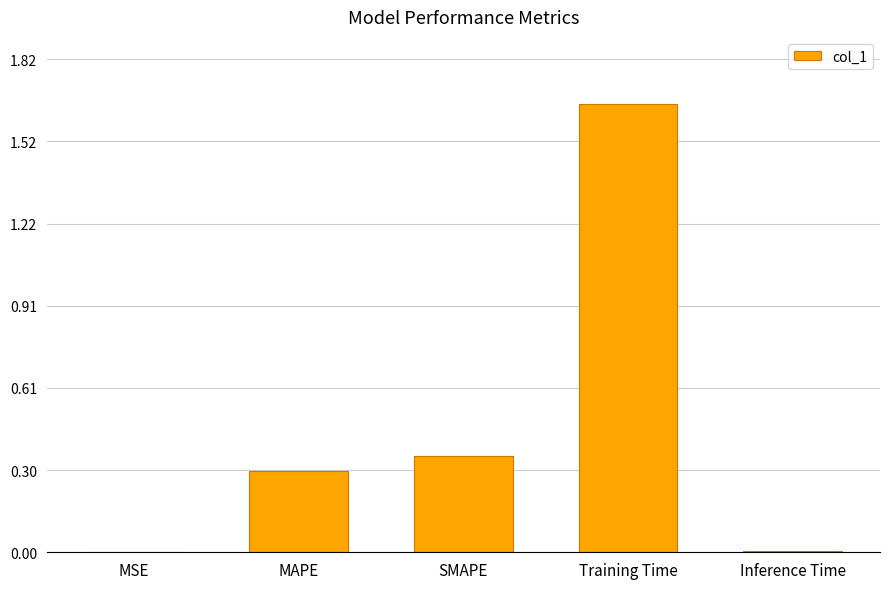

True or false: the data shows 0.3 at MAPE.

True